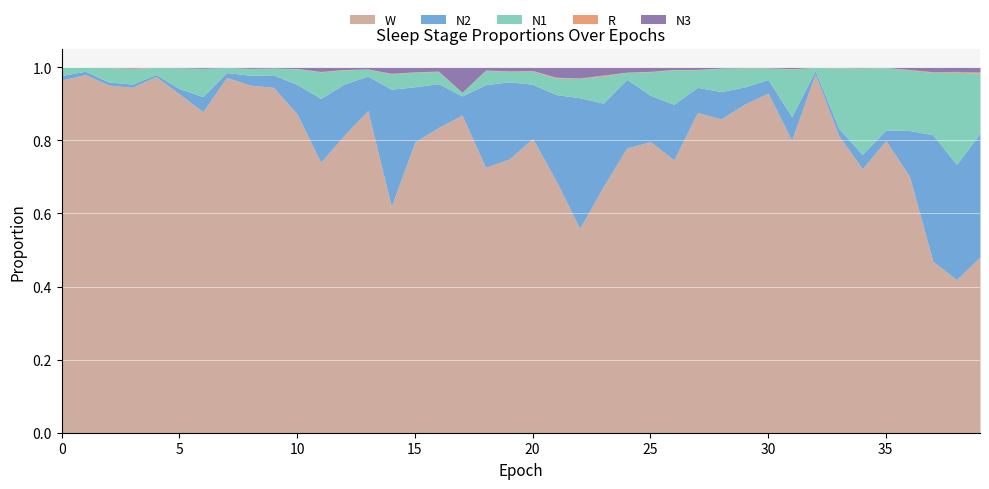

Is the value of N2 at 23 greater than the value of N1 at 24?

Yes